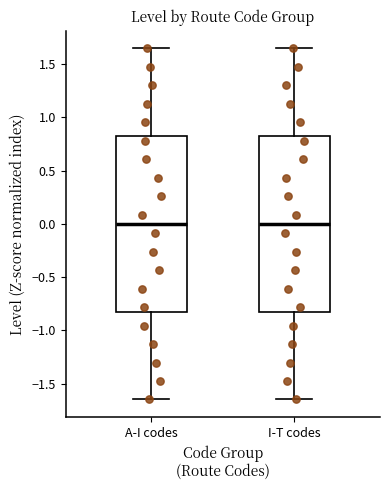

Reading left to right, read every box against the y-axis: the position of its median line, the range the box covers, and the ends of its whiskers. The values are not printed on the chart, so give them approximately, as read against the axis.

A-I codes: median 0.00, box -0.80 to 0.80, whiskers -1.65 to 1.65
I-T codes: median 0.00, box -0.80 to 0.80, whiskers -1.65 to 1.65